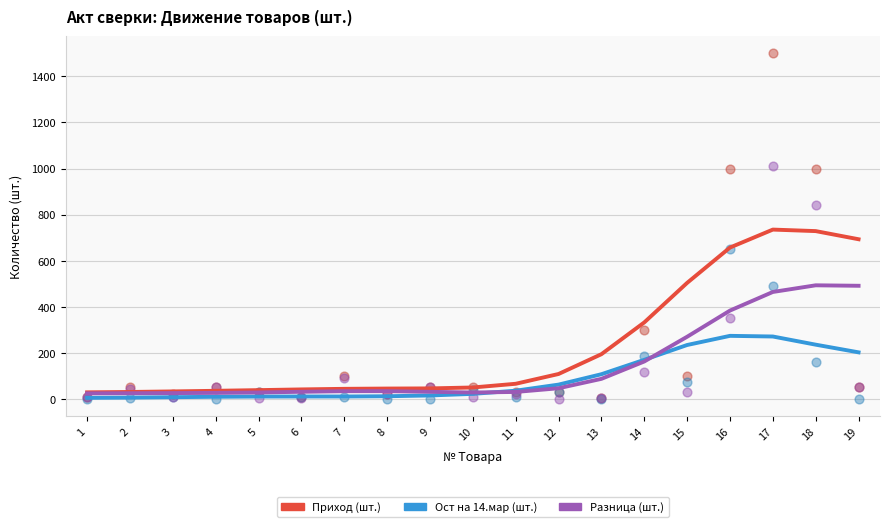

Which series reaches the minimum Y coordinate?

Ост на 14.мар (шт.)